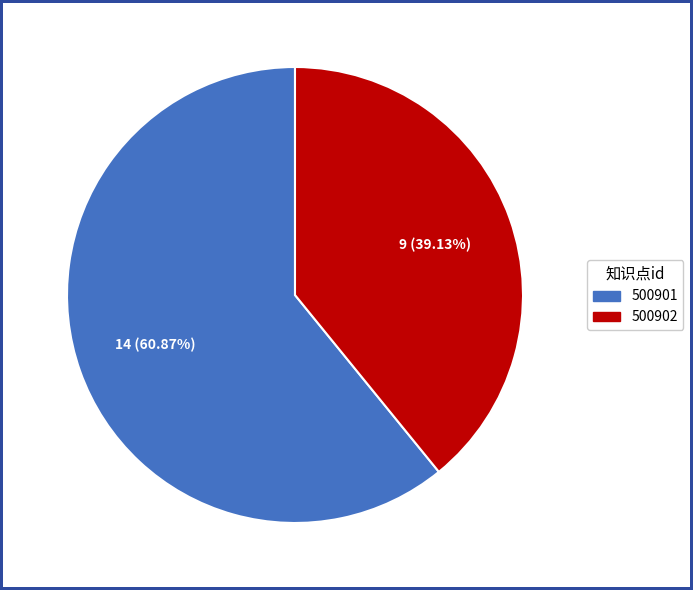

Count the number of slices in the pie.

2